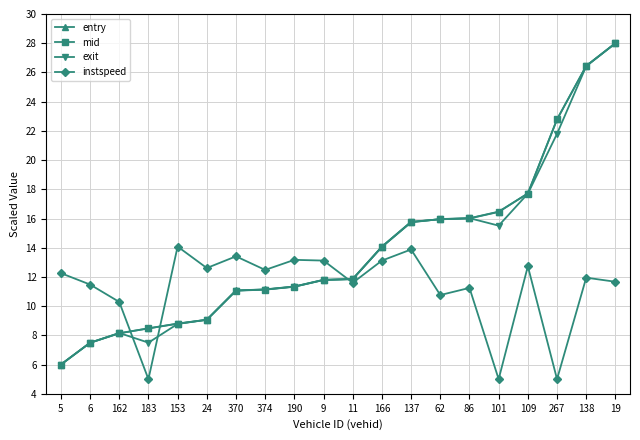

Which series changed the most between 6 and 374?

entry